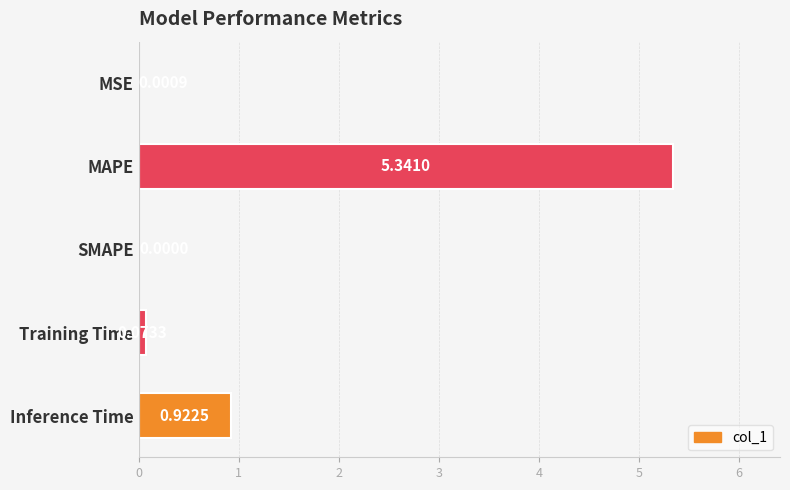

At which category does the chart reach its peak across all series?

MAPE